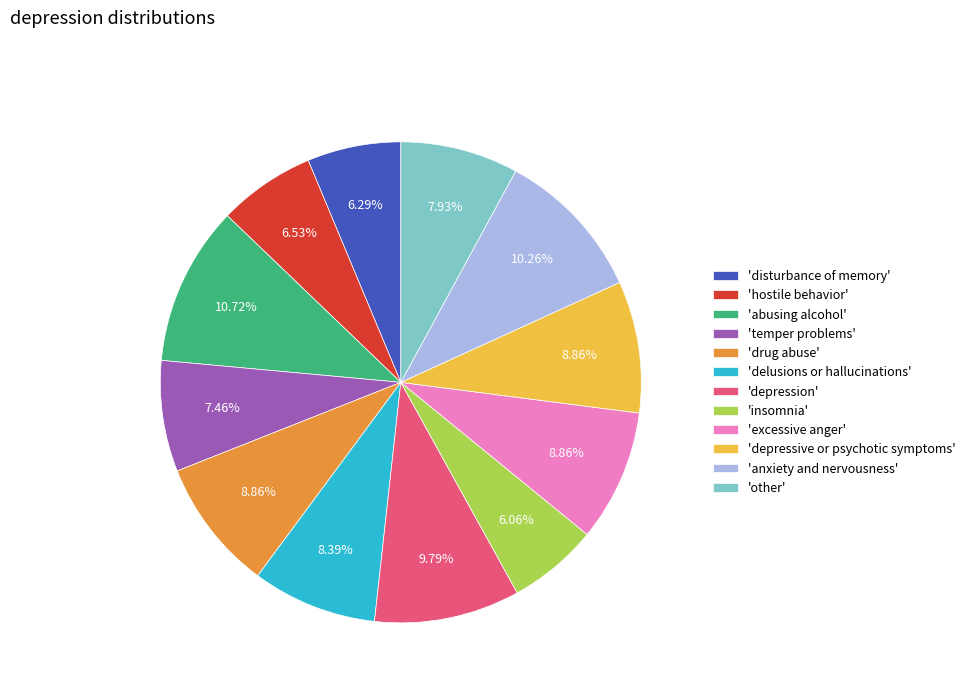

Do 'abusing alcohol' and 'insomnia' together represent more than half of the pie?

No